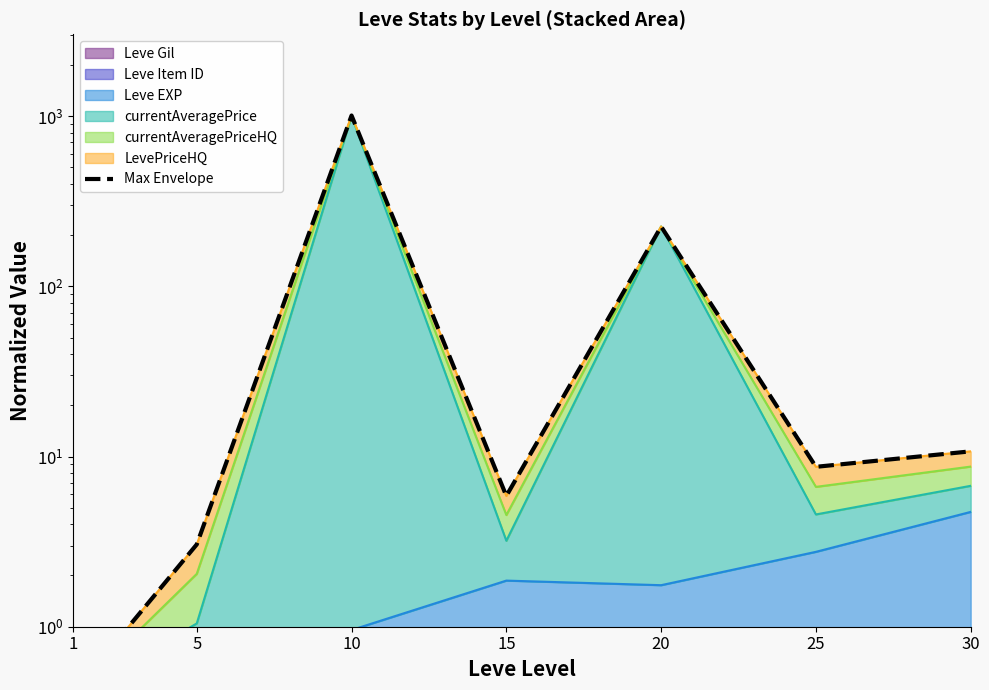

Count the number of categories in the chart.

7